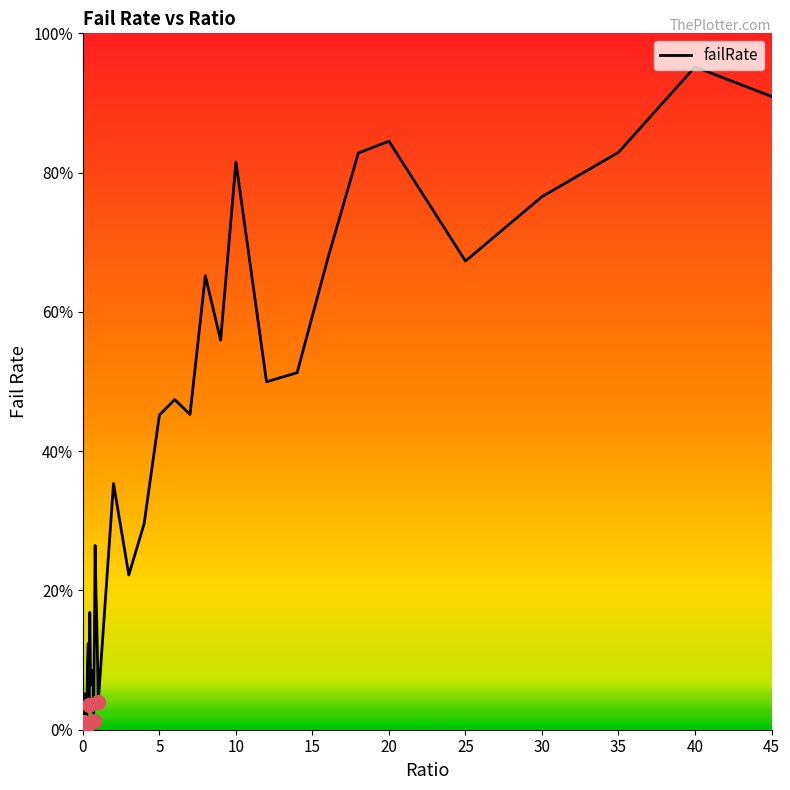

Does the chart display data point markers on the line(s)?

No